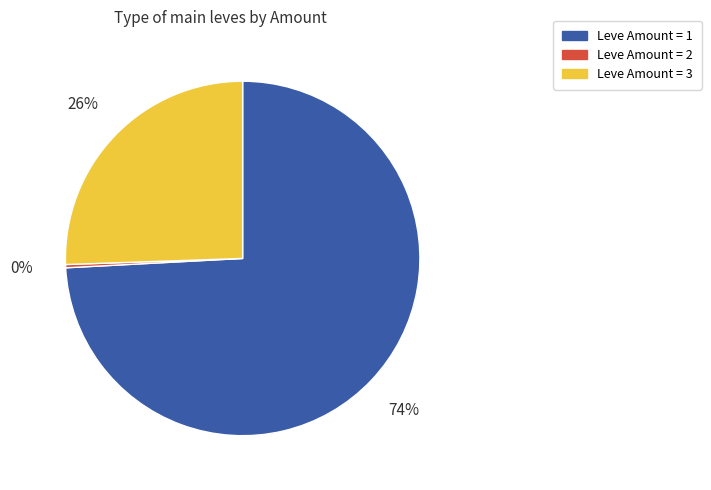

Count the number of slices in the pie.

3